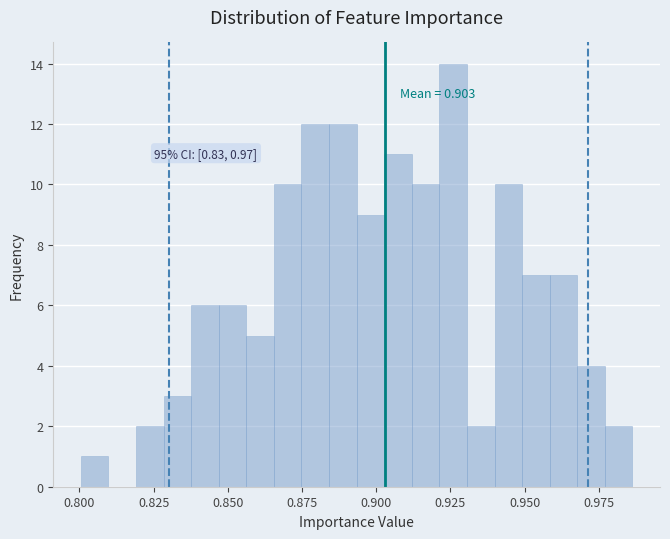

Read against the x-axis, roughly where is the centre of the tallest bar?

0.925